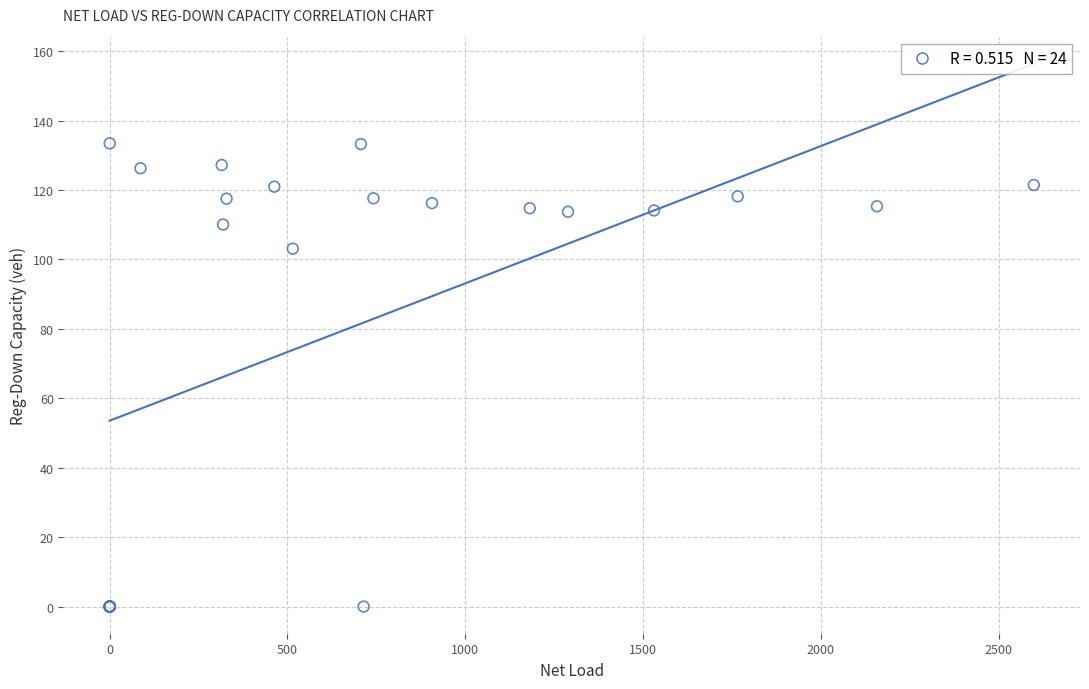

What Y value in the scatter plot is closest to 66?

103.1